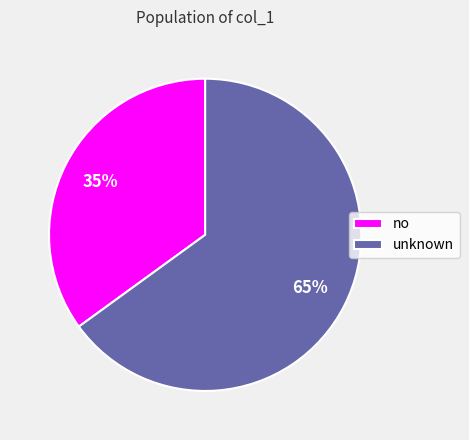

What percentage is the unknown slice, to the nearest percent?

65%